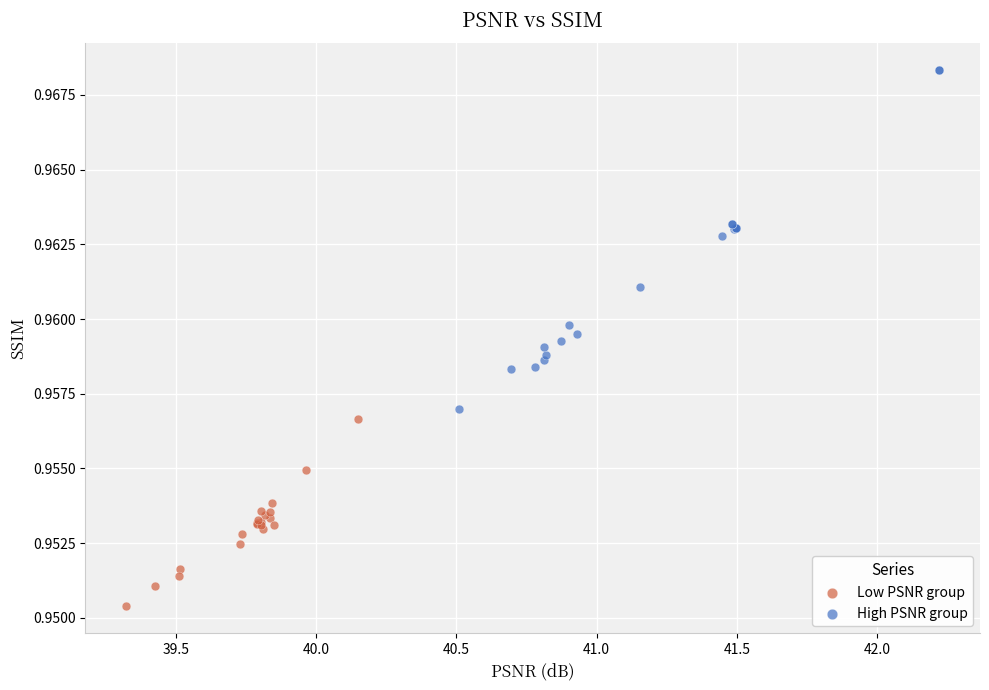

Which series contains the highest Y value?

High PSNR group